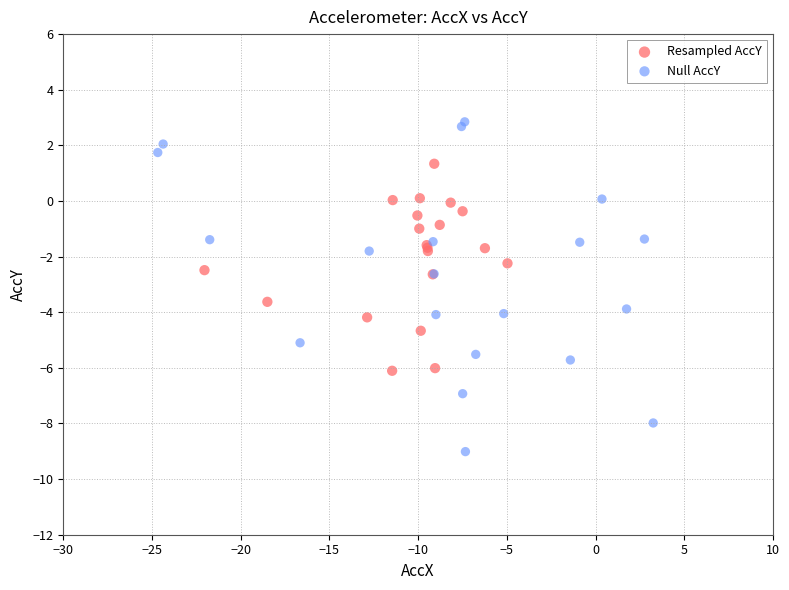

Which series has the largest Y range (max minus min)?

Null AccY